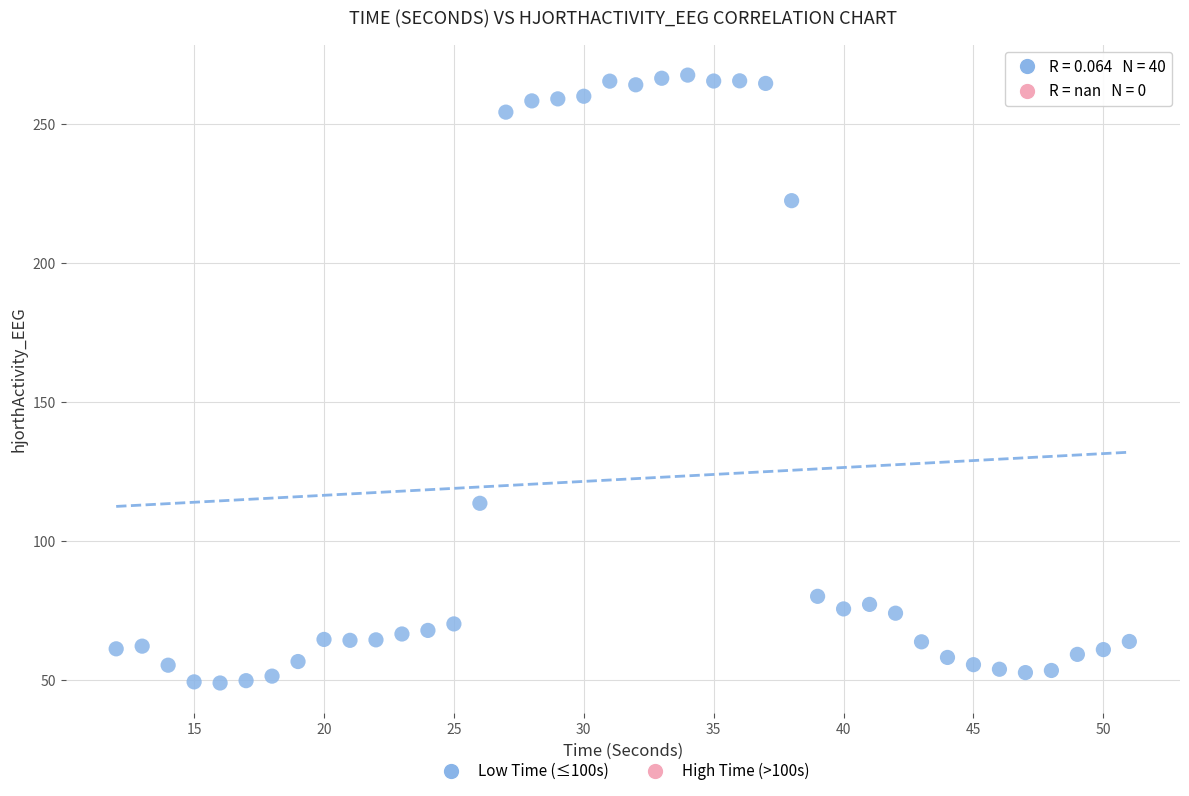

What is the range of X values (max minus min)?

39.0